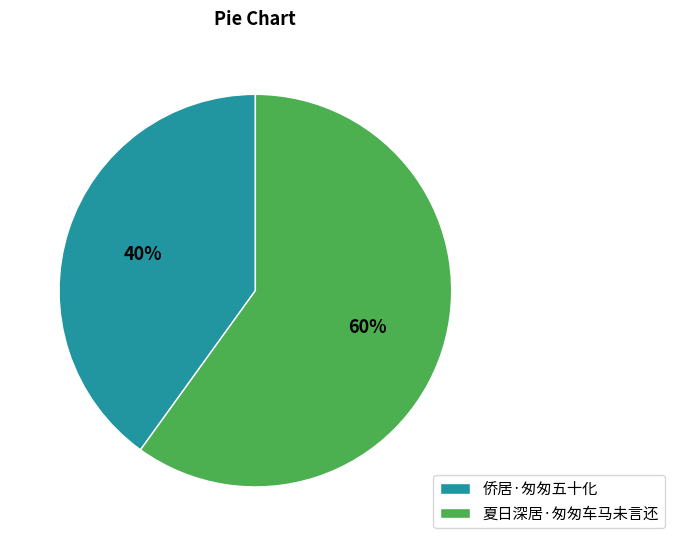

Count the number of slices in the pie.

2